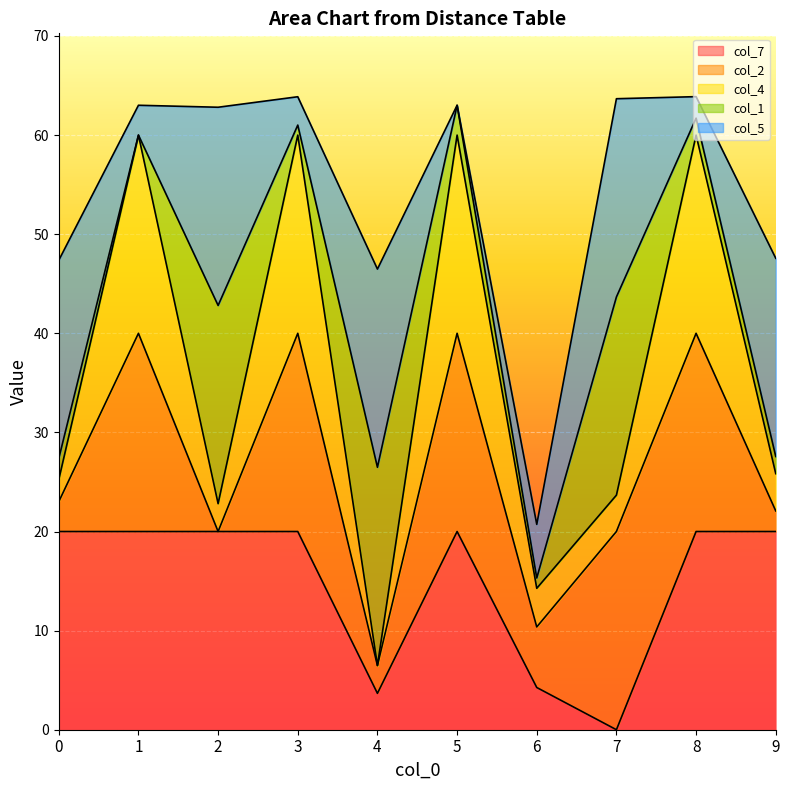

What is the highest value of the col_7 series?

20.0